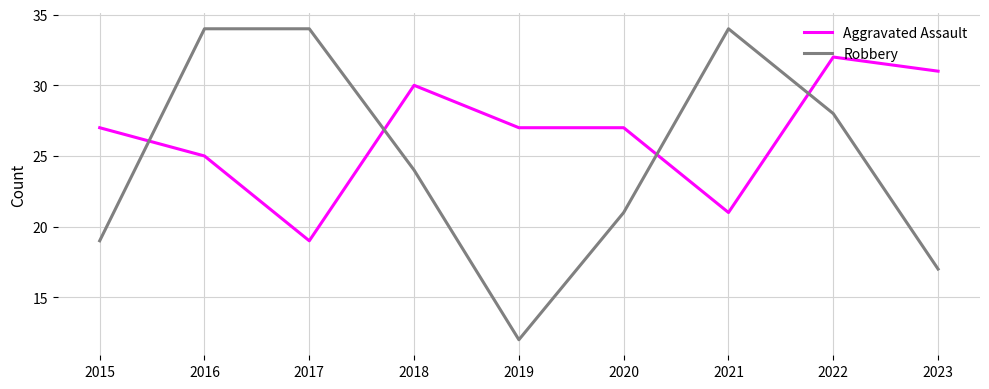

Reading left to right, list all the values displayed in this chart.

Aggravated Assault: 2015=27	2016=25	2017=19	2018=30	2019=27	2020=27	2021=21	2022=32	2023=31
Robbery: 2015=19	2016=34	2017=34	2018=24	2019=12	2020=21	2021=34	2022=28	2023=17